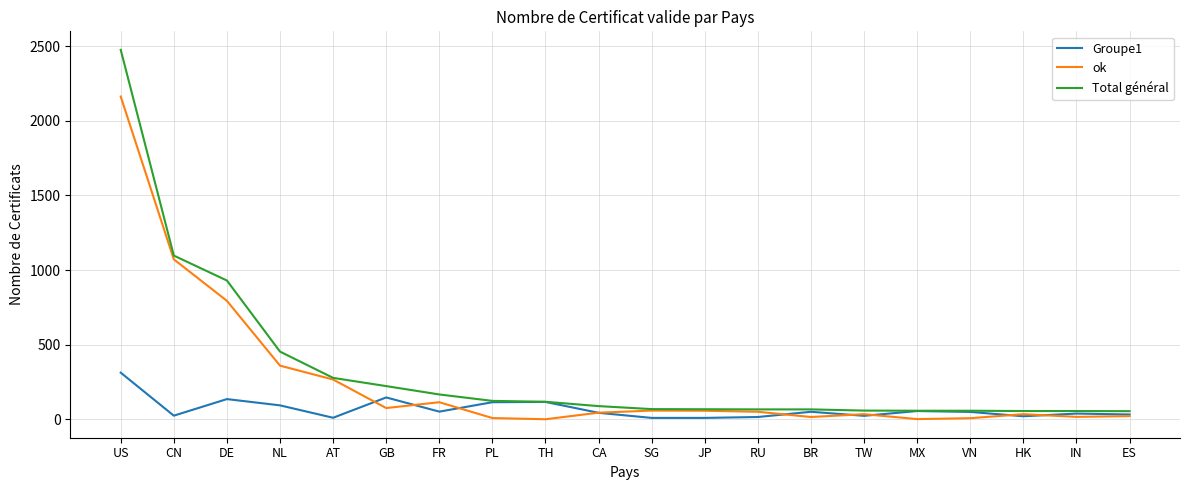

At which category is the sum across all series the highest?

US